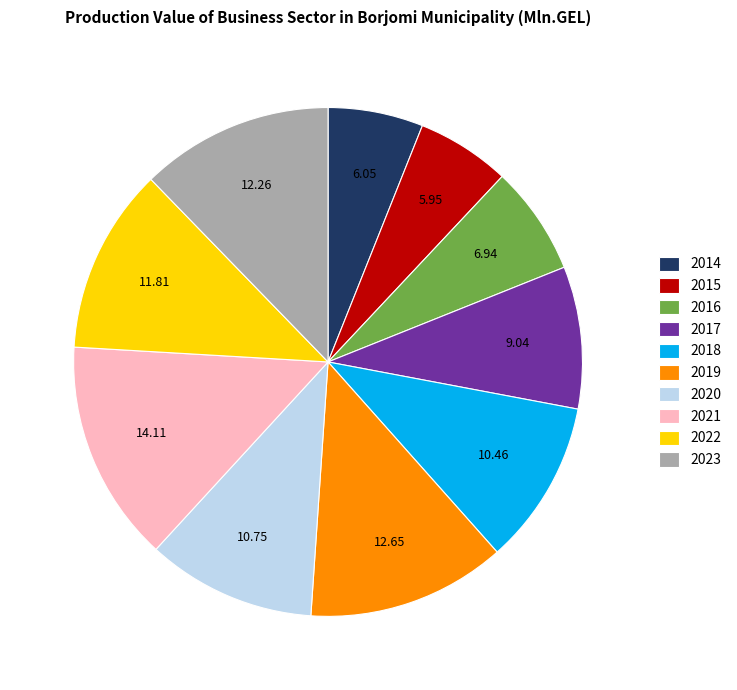

What is the largest slice in the pie chart?

2021